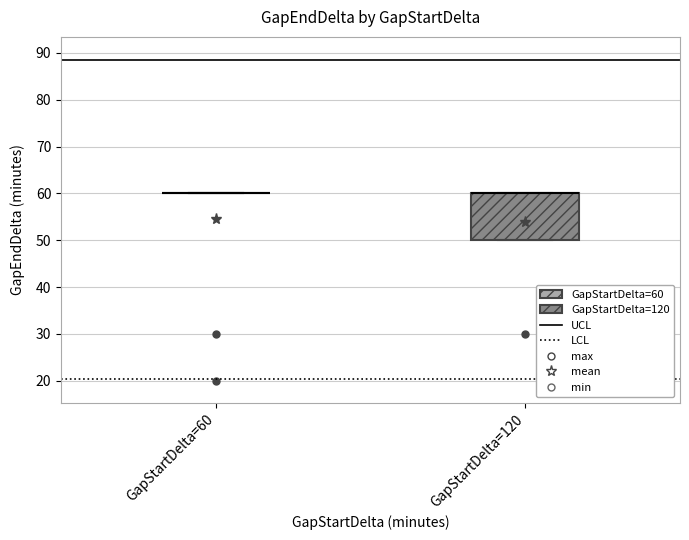

Where is the lower edge of the box for GapStartDelta=120 on the y-axis? The values are not printed on the chart, so give them approximately, as read against the axis.

50